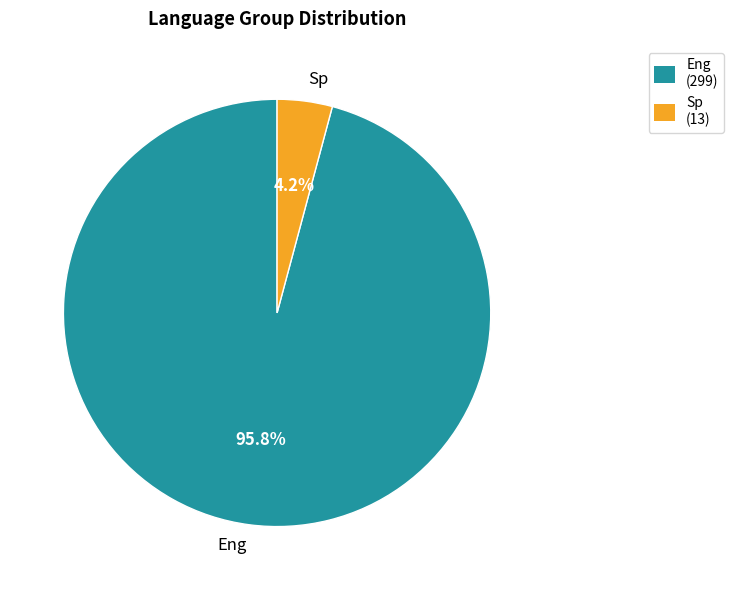

True or false: Eng accounts for 96% of the total.

True